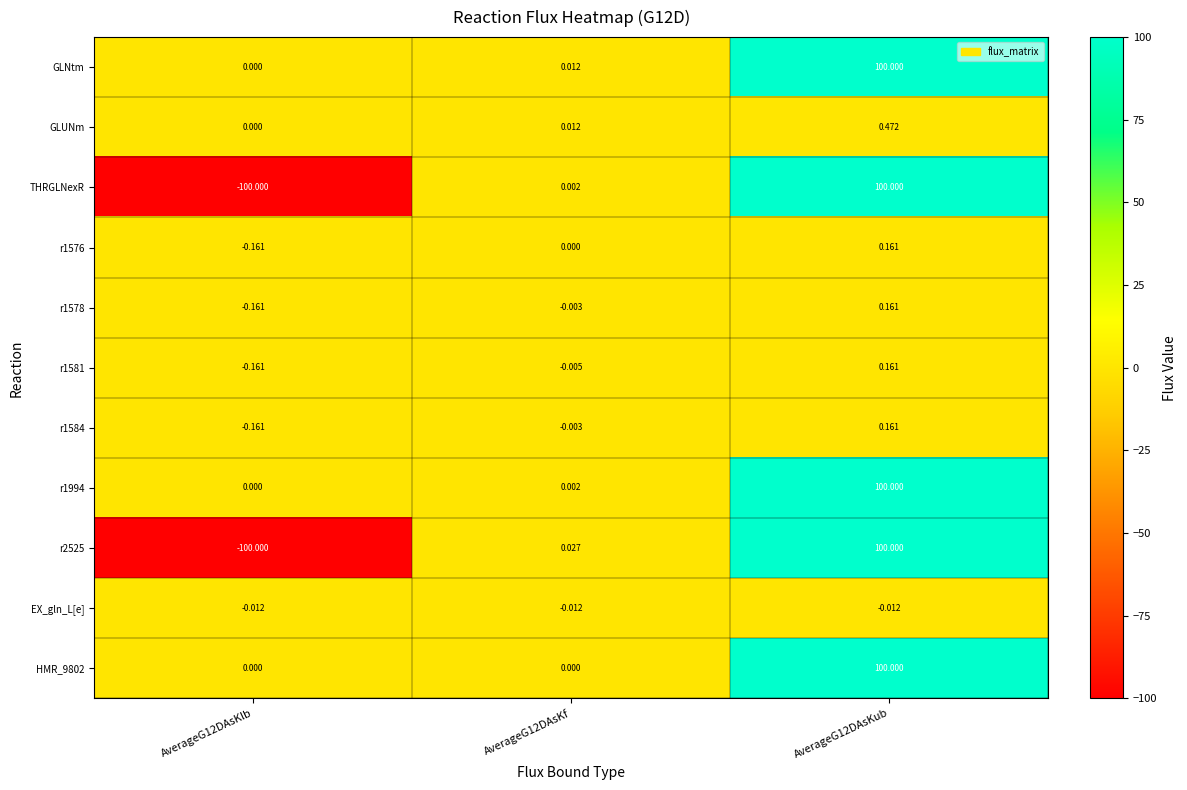

Which series has the largest total across all categories?

GLNtm